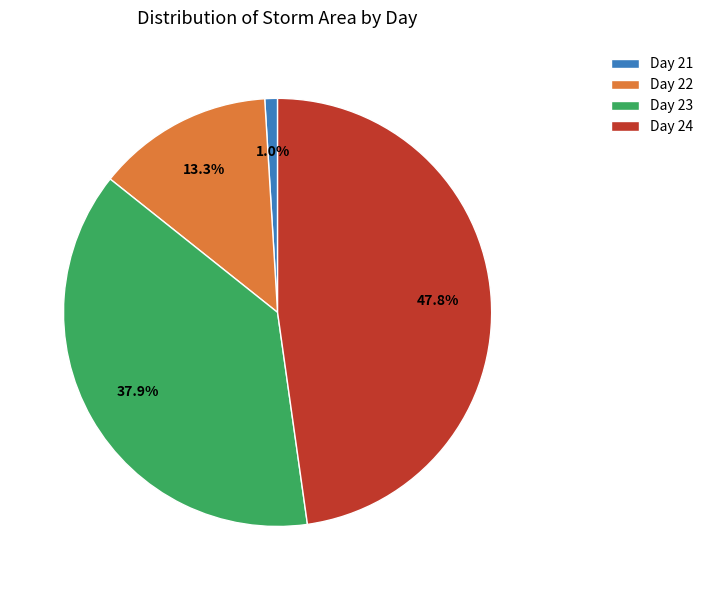

To the nearest percent, what is the average slice percentage?

25%